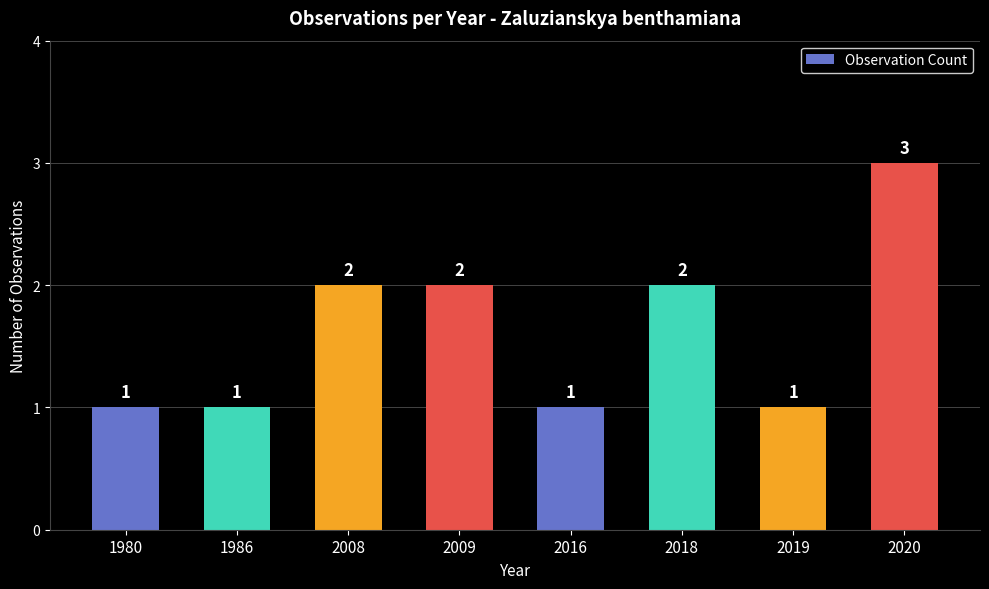

How many data points are less than 2?

4